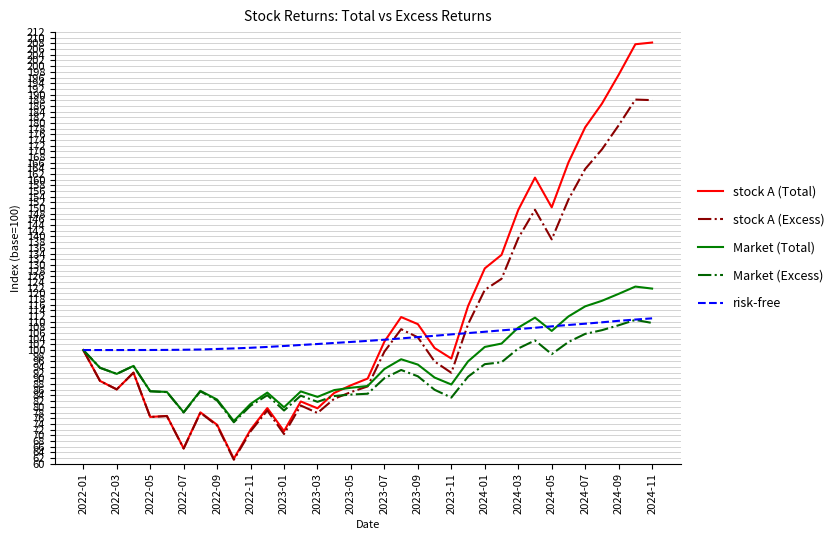

List the series in order of their overall mean, highest first.

stock A (Total), stock A (Excess), risk-free, Market (Total), Market (Excess)